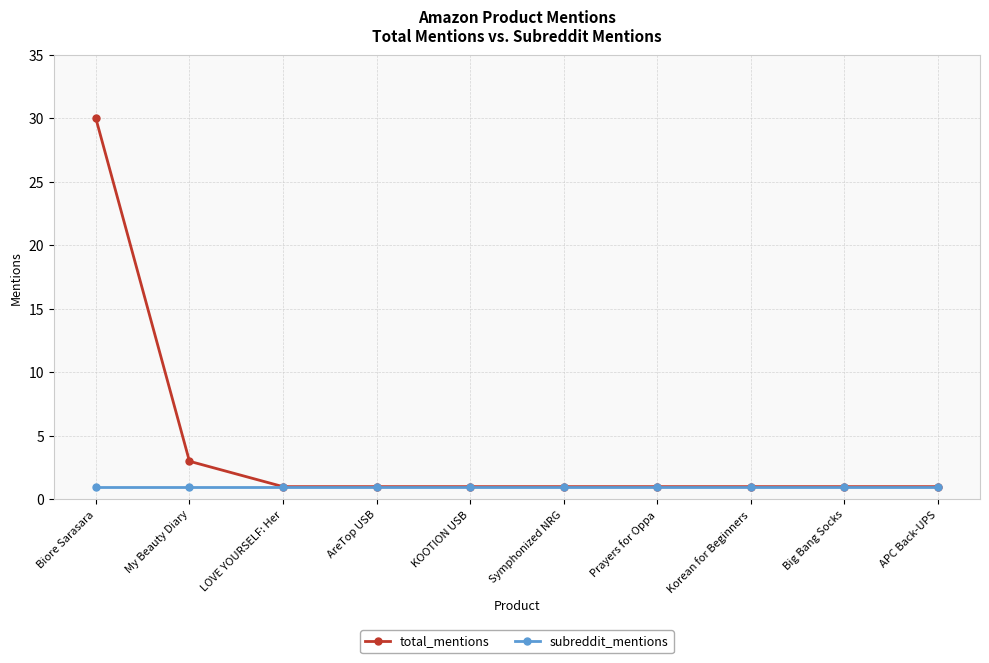

What value does the subreddit_mentions series have at Biore Sarasara?

1